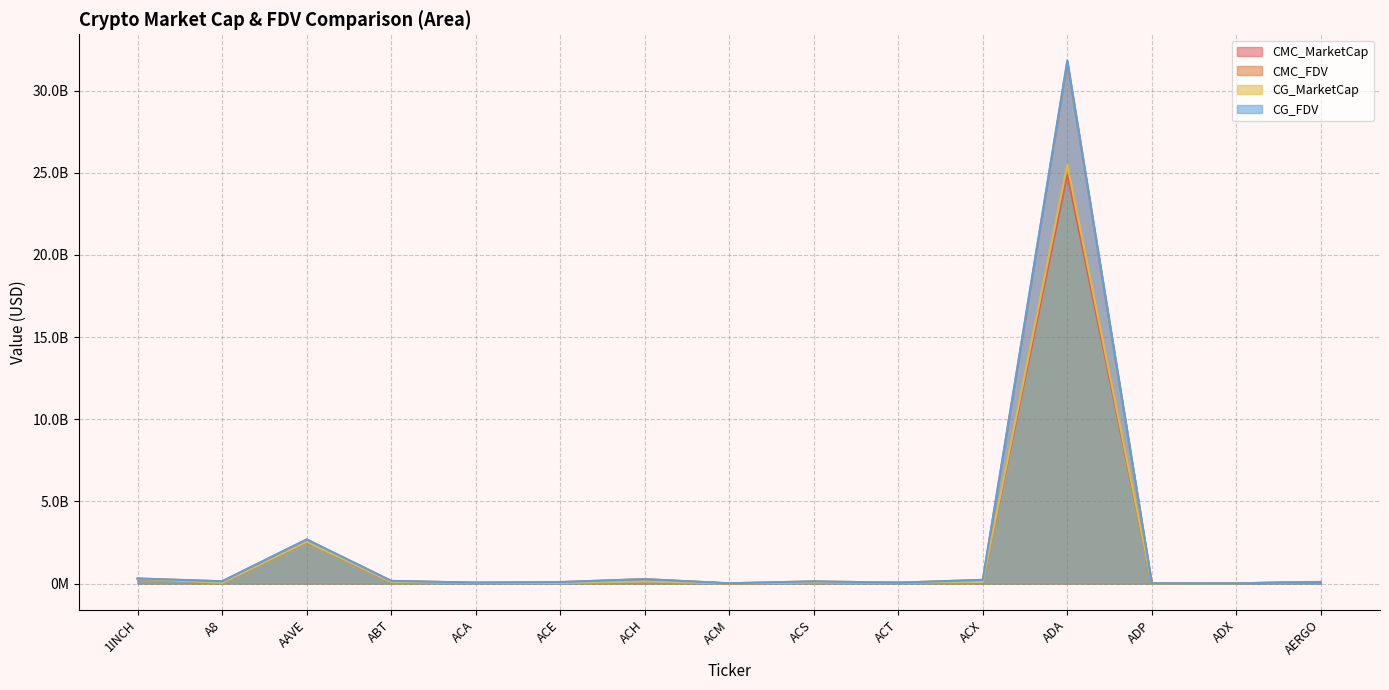

Reading left to right, transcribe all the data shown in this chart.

CMC_MarketCap: 1INCH=283604031.9	A8=39821349.0	AAVE=2529744185.5	ABT=85926985.5	ACA=40382073.5	ACE=36715590.2	ACH=241350731.4	ACM=6294670.4	ACS=61628660.3	ACT=52957252.9	ACX=93426025.1	ADA=24903900759.0	ADP=8182645.3	ADX=14409890.2	AERGO=93362517.7
CMC_FDV: 1INCH=306923090.3	A8=138338124.6	AAVE=2679463857.5	ABT=162168656.5	ACA=55381129.8	ACE=90954391.7	ACH=269533874.8	ACM=16586722.7	ACS=132675063.8	ACT=52957252.9	ACX=224644662.6	ADA=31748544470.5	ADP=18043984.3	ADX=14614493.2	AERGO=97761799.5
CG_MarketCap: 1INCH=283857720.0	A8=39769831.0	AAVE=2538829050.0	ABT=85876445.0	ACA=40356514.0	ACE=34704051.0	ACH=133506228.0	ACM=6325141.0	ACS=61636125.0	ACT=53046692.0	ACX=93788453.0	ADA=25492743664.0	ADP=7461495.0	ADX=14427216.0	AERGO=92237505.0
CG_FDV: 1INCH=307197637.0	A8=138159152.0	AAVE=2689086398.0	ABT=162031028.0	ACA=55346077.0	ACE=90764118.0	ACH=270053743.0	ACM=16667013.0	ACS=132691083.0	ACT=53046692.0	ACX=225515205.0	ADA=31842947005.0	ADP=18045457.0	ADX=14632065.0	AERGO=97605826.0